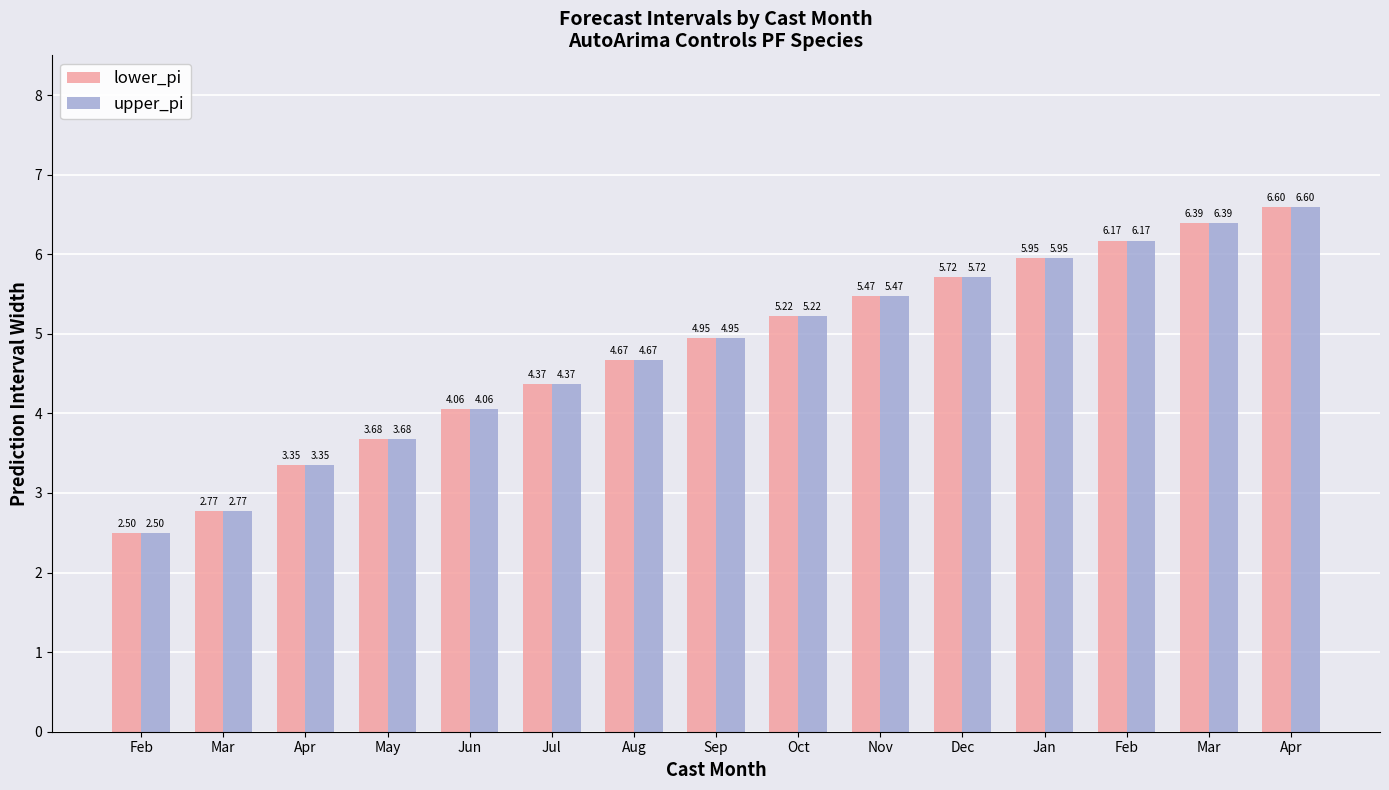

Which has a higher value, Jul or Apr?

Jul